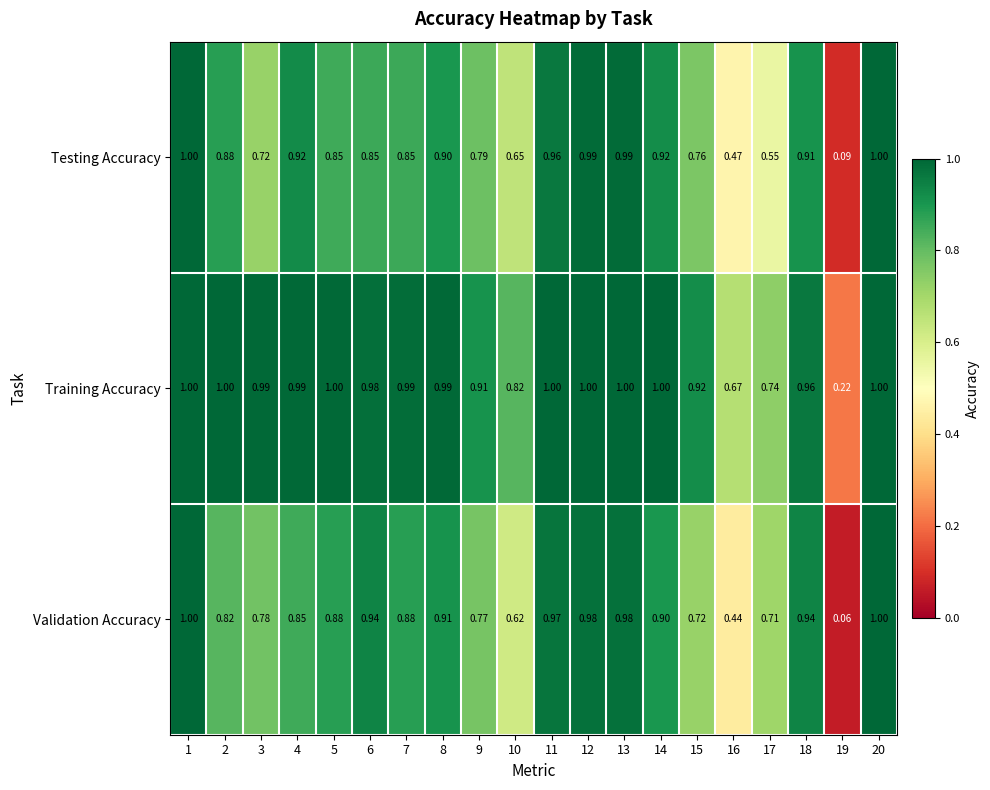

Rank the series at 9 from highest to lowest value.

Training Accuracy, Testing Accuracy, Validation Accuracy